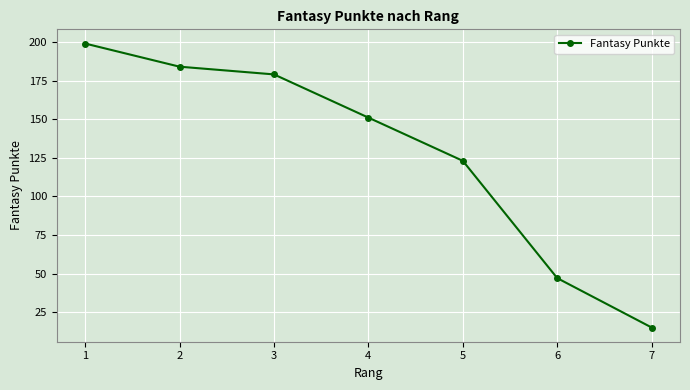

How many distinct data groups are displayed?

1